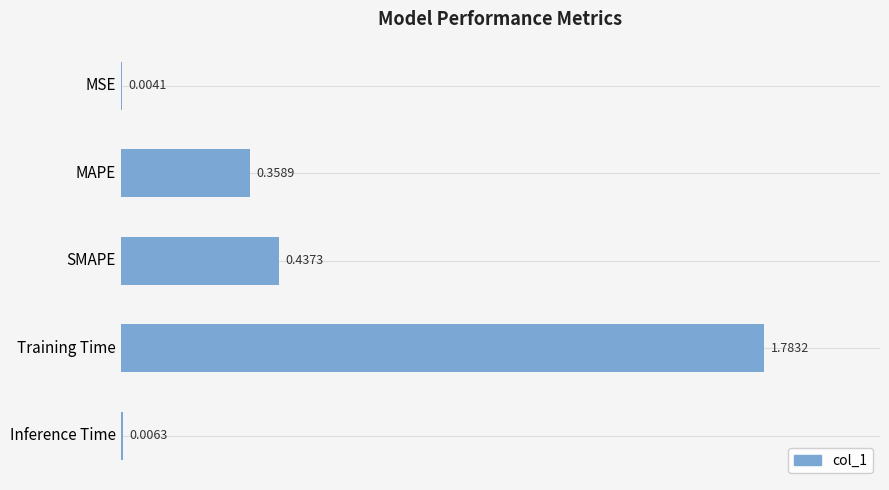

What is the change in value from SMAPE to Inference Time?

-0.4